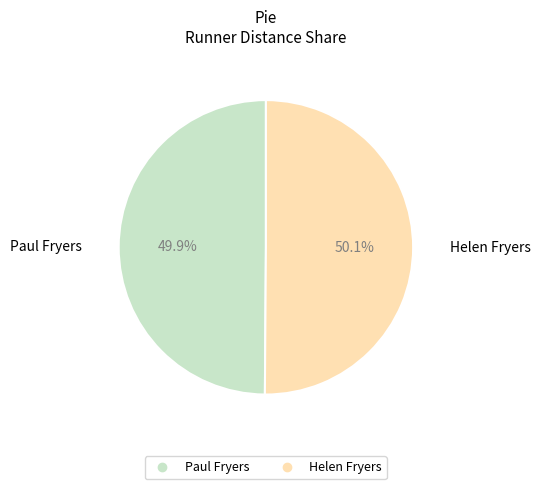

What is the total percentage of Paul Fryers and Helen Fryers?

100.0%